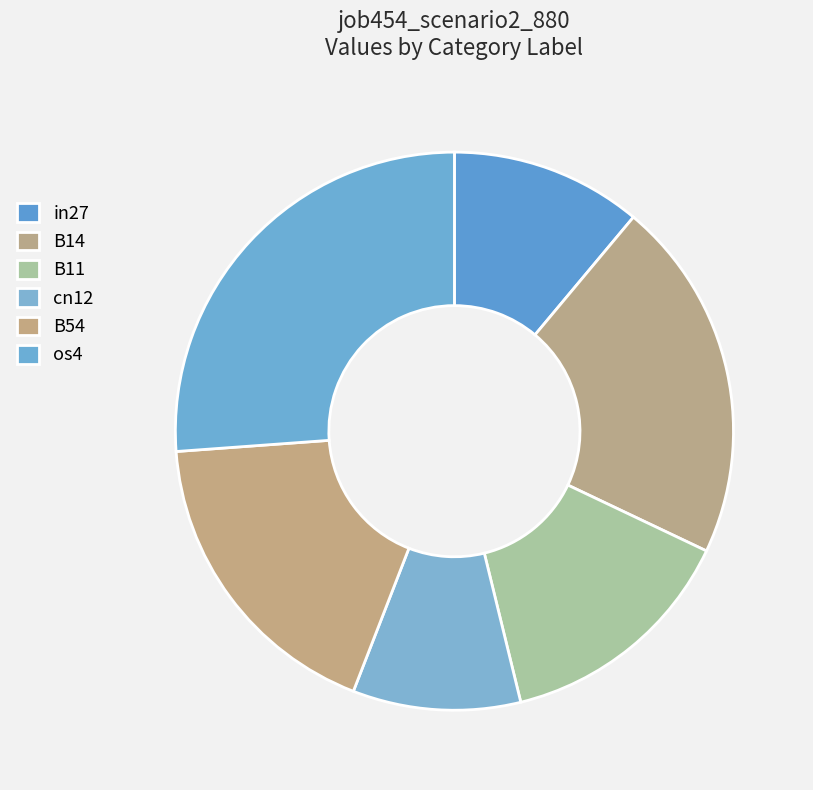

Count the number of slices in the pie.

6